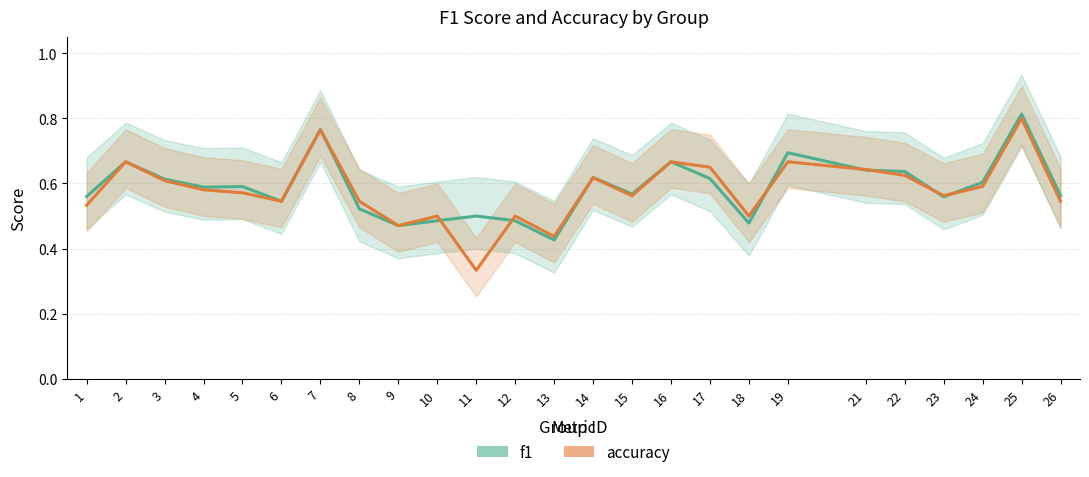

At 22, list the series in order from smallest to largest.

accuracy, f1